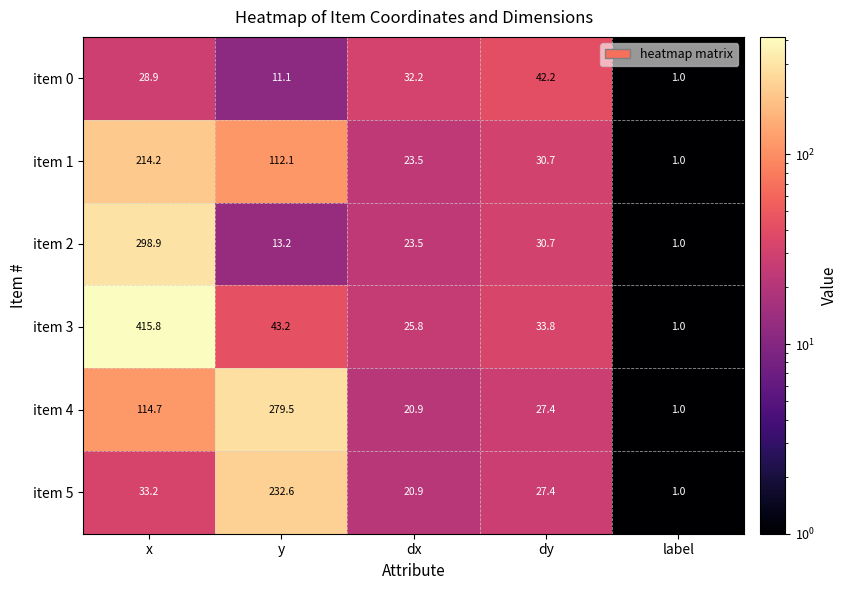

The value of item 4 at x is 114.7. True or false?

True